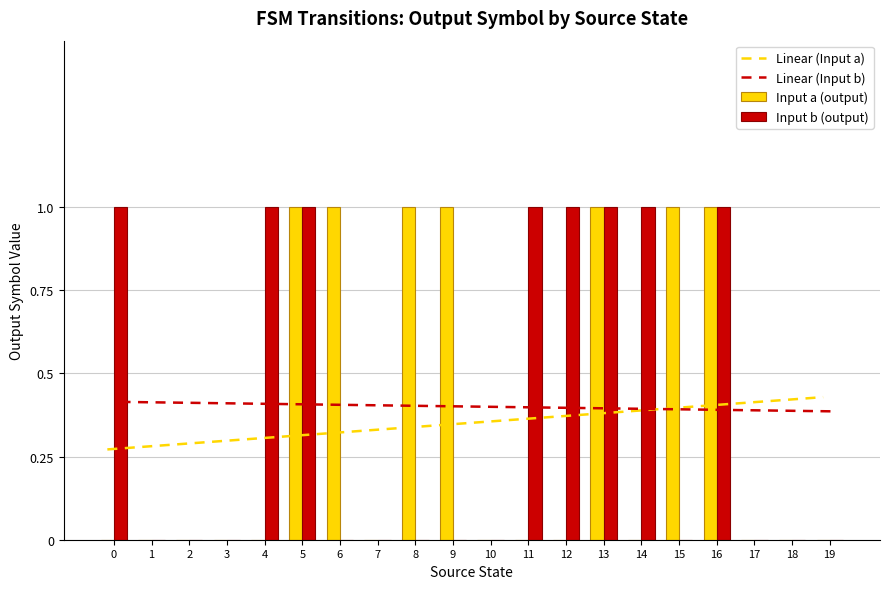

Reading left to right, extract all data points from this chart.

Linear (Input a): 0.3	0.3	0.3	0.3	0.3	0.3	0.3	0.3	0.3	0.3	0.4	0.4	0.4	0.4	0.4	0.4	0.4	0.4	0.4	0.4
Linear (Input b): 0.4	0.4	0.4	0.4	0.4	0.4	0.4	0.4	0.4	0.4	0.4	0.4	0.4	0.4	0.4	0.4	0.4	0.4	0.4	0.4
Input a (output): 0.0	0.0	0.0	0.0	0.0	1.0	1.0	0.0	1.0	1.0	0.0	0.0	0.0	1.0	0.0	1.0	1.0	0.0	0.0	0.0
Input b (output): 1.0	0.0	0.0	0.0	1.0	1.0	0.0	0.0	0.0	0.0	0.0	1.0	1.0	1.0	1.0	0.0	1.0	0.0	0.0	0.0